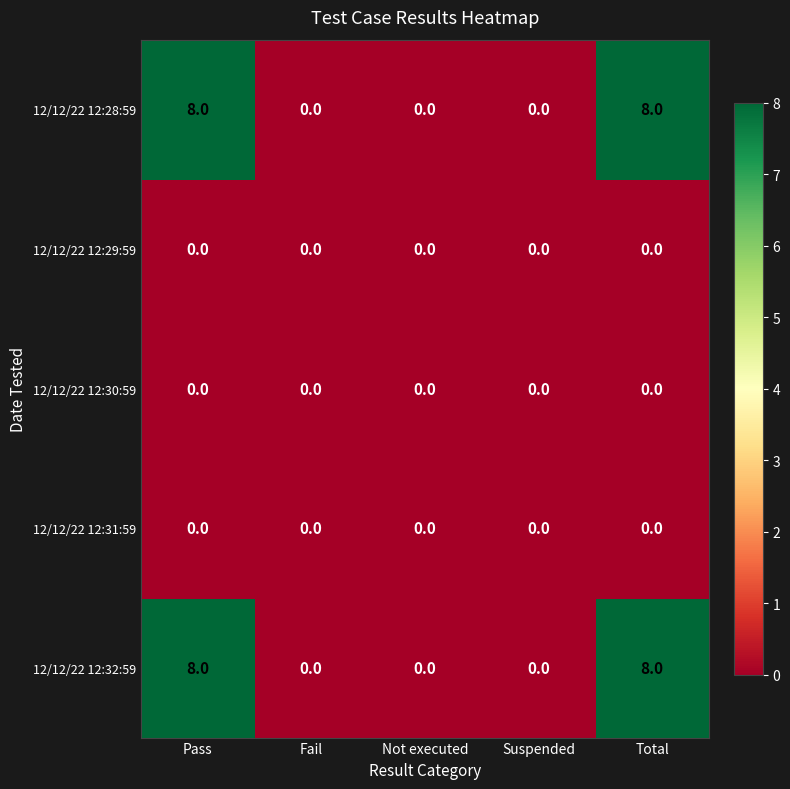

How many 12/12/22 12:28:59 values are between 0 and 8?

5